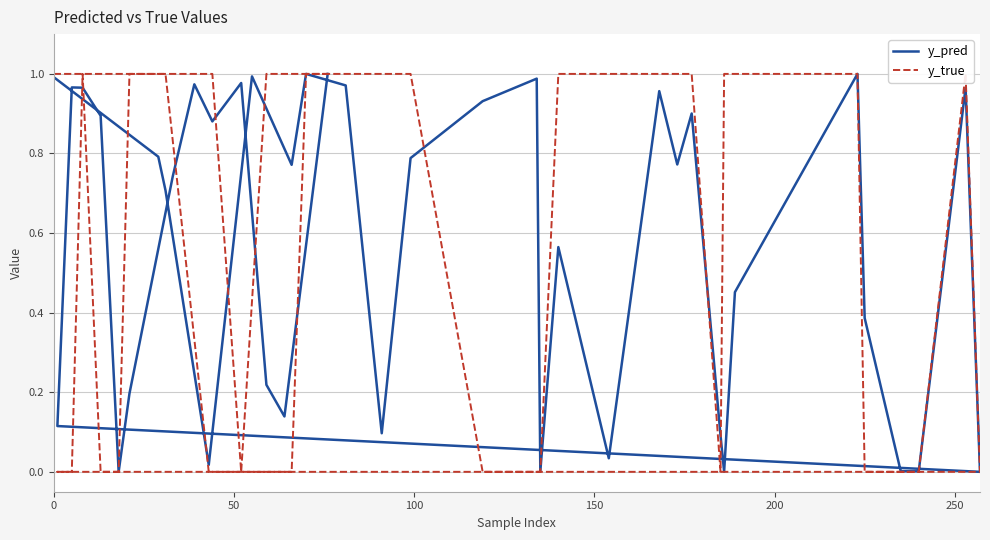

Which series has the largest total across all categories?

y_true